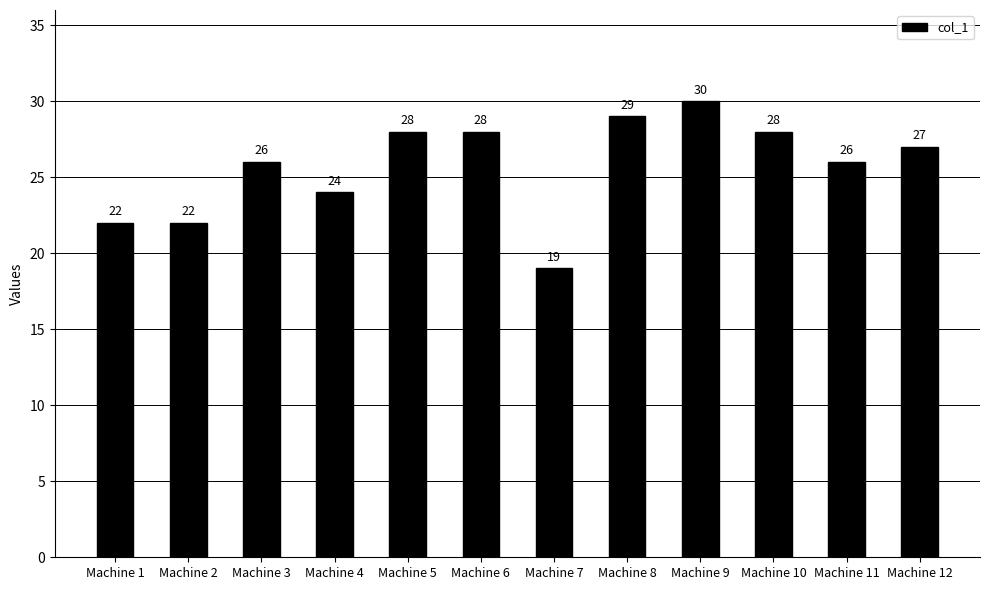

What is the average value?

26